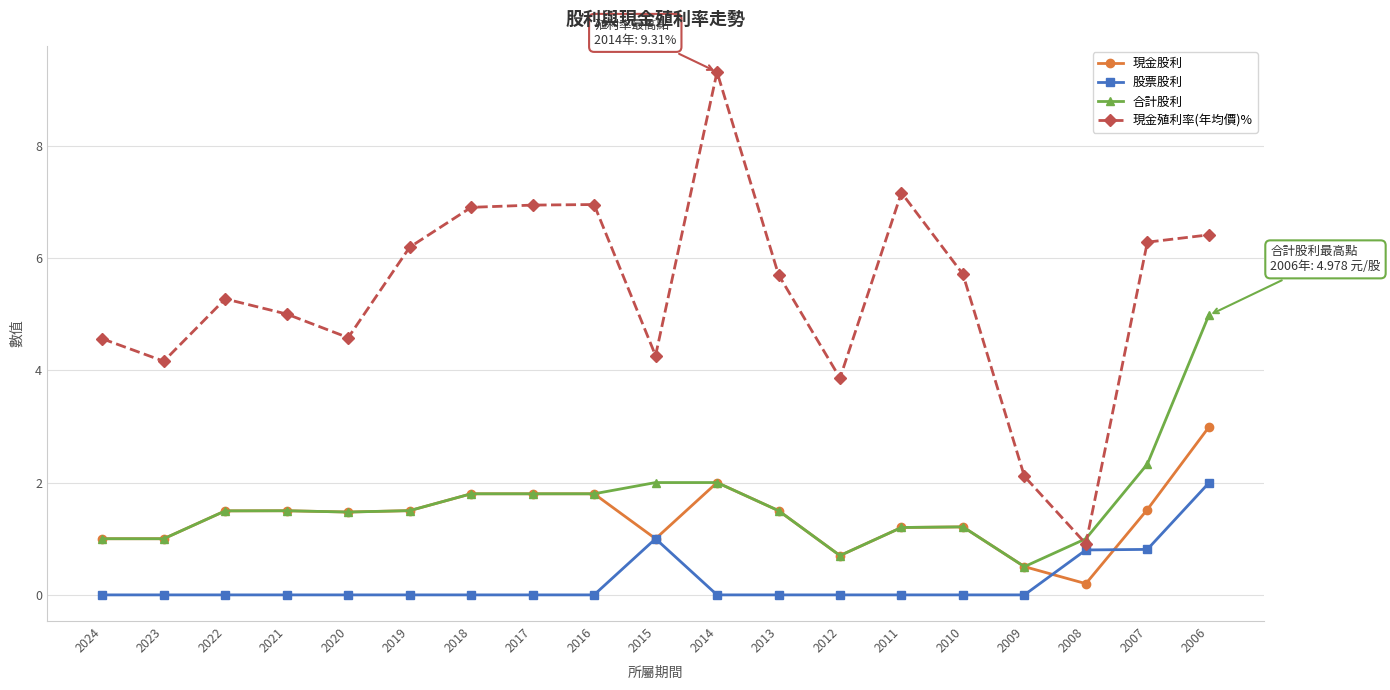

True or false: 股票股利 has a value of 1.1 at 2017.

False